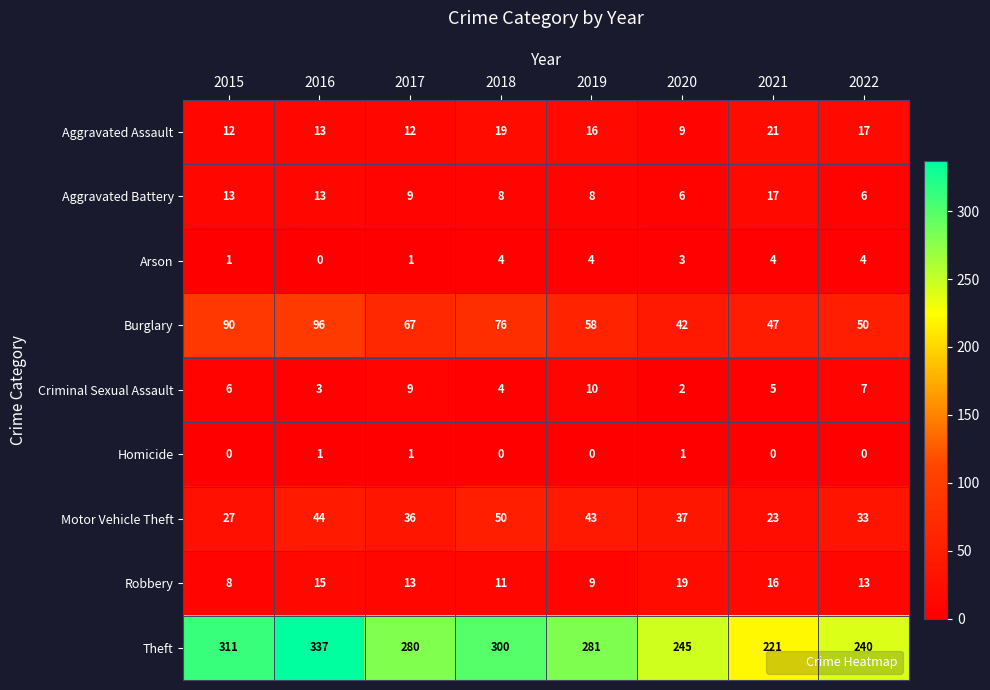

Which series changed the most between 2020 and 2021?

Theft